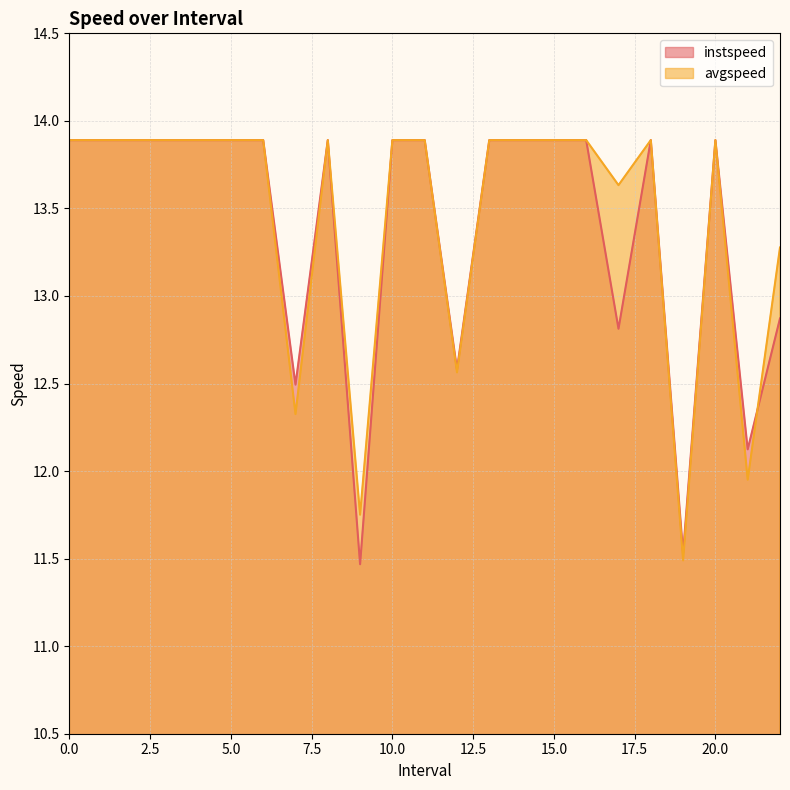

Between 1 and 0, which is larger?

1